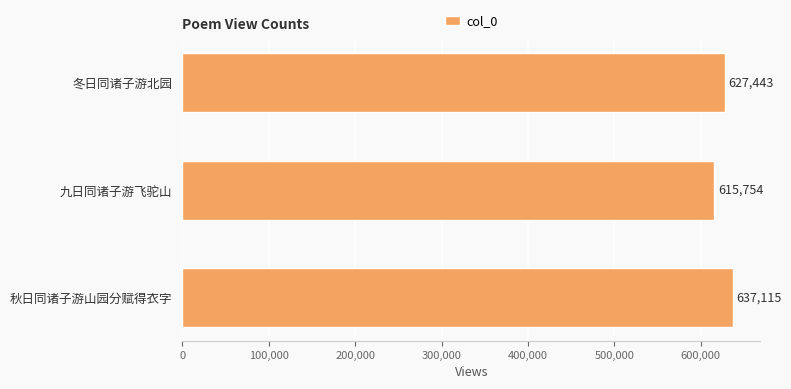

Are the bars horizontal?

Yes